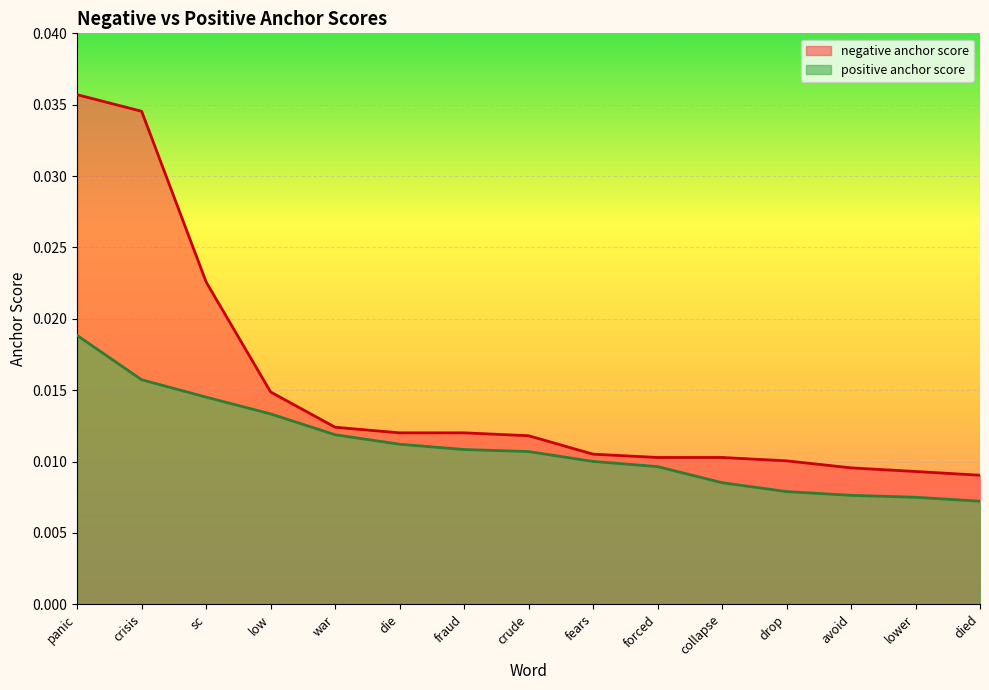

True or false: positive anchor score has a value of 0.0 at crisis.

True